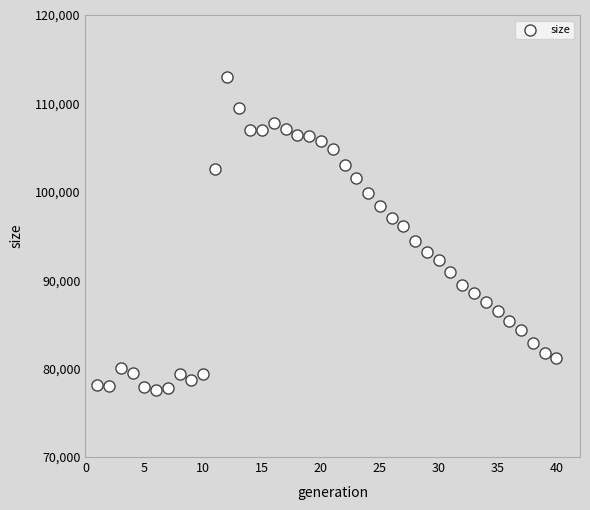

What is the range of Y values (max minus min)?

35460